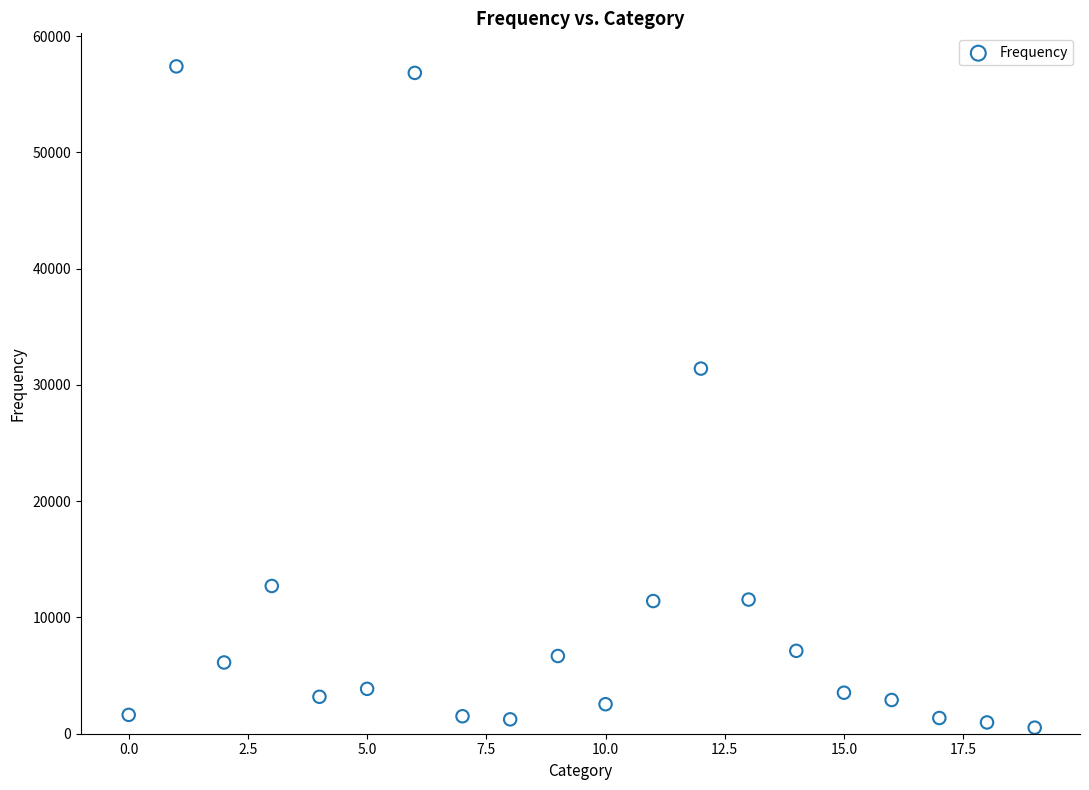

What is the range of Y values (max minus min)?

56871